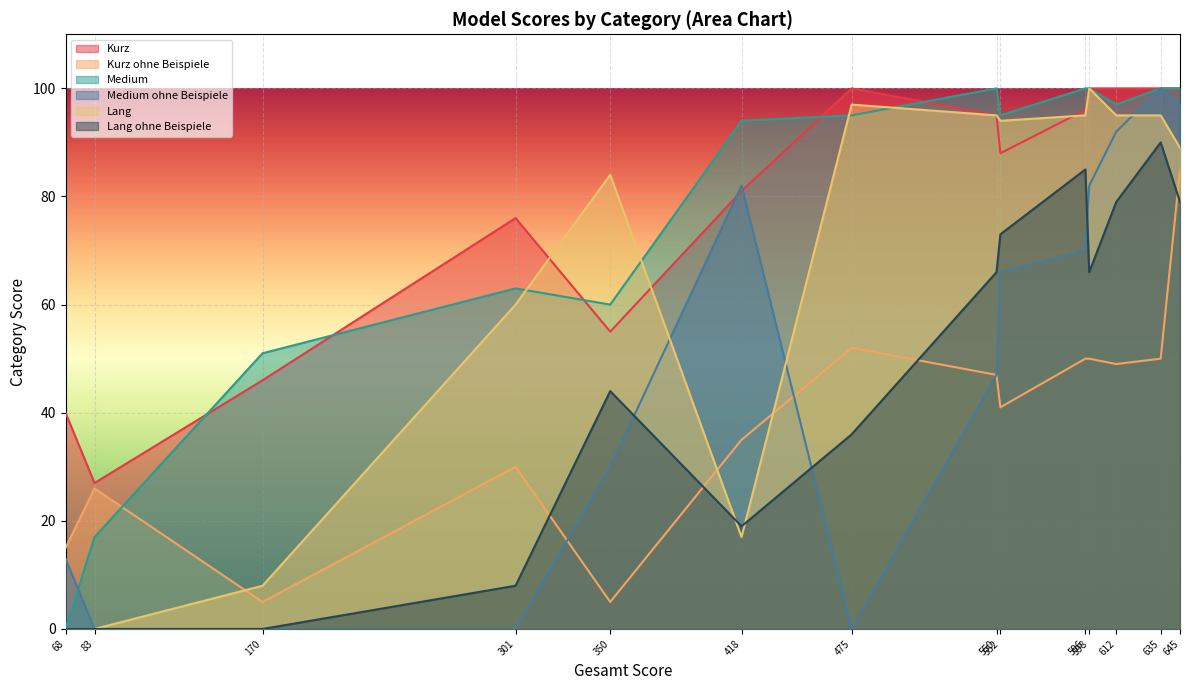

How many interior local peaks does the Lang series have?

3